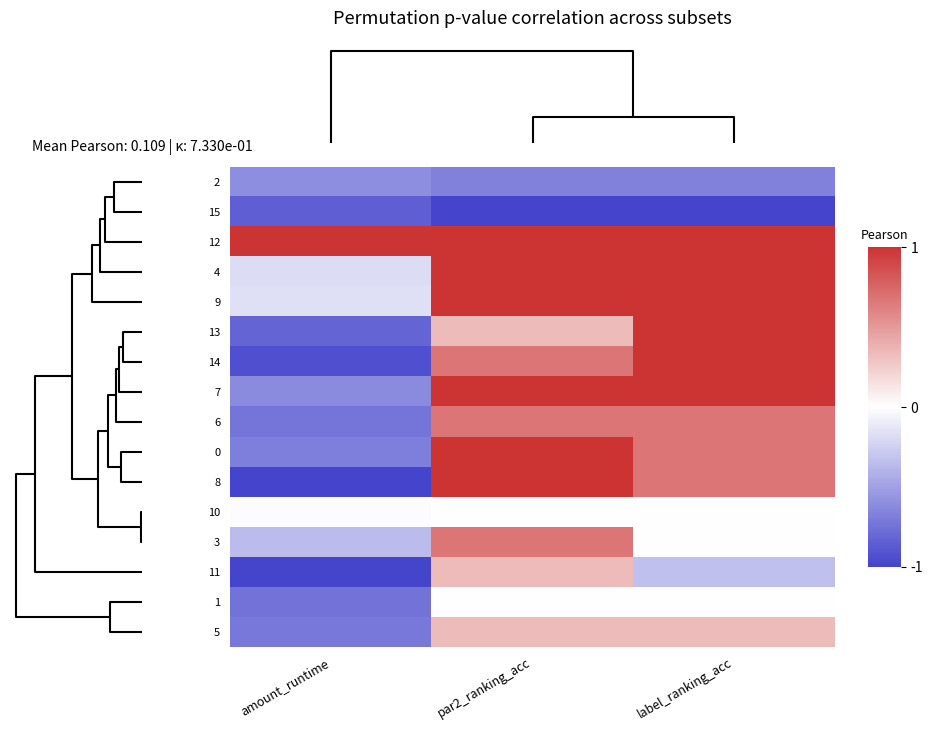

Reading left to right, transcribe all the data shown in this chart.

2: amount_runtime=-0.6	par2_ranking_acc=-0.7	label_ranking_acc=-0.7
15: amount_runtime=-0.8	par2_ranking_acc=-1.0	label_ranking_acc=-1.0
12: amount_runtime=1.0	par2_ranking_acc=1.0	label_ranking_acc=1.0
4: amount_runtime=-0.2	par2_ranking_acc=1.0	label_ranking_acc=1.0
9: amount_runtime=-0.2	par2_ranking_acc=1.0	label_ranking_acc=1.0
13: amount_runtime=-0.8	par2_ranking_acc=0.3	label_ranking_acc=1.0
14: amount_runtime=-0.9	par2_ranking_acc=0.7	label_ranking_acc=1.0
7: amount_runtime=-0.6	par2_ranking_acc=1.0	label_ranking_acc=1.0
6: amount_runtime=-0.7	par2_ranking_acc=0.7	label_ranking_acc=0.7
0: amount_runtime=-0.7	par2_ranking_acc=1.0	label_ranking_acc=0.7
8: amount_runtime=-1.0	par2_ranking_acc=1.0	label_ranking_acc=0.7
10: amount_runtime=-0.0	par2_ranking_acc=0.0	label_ranking_acc=0.0
3: amount_runtime=-0.4	par2_ranking_acc=0.7	label_ranking_acc=0.0
11: amount_runtime=-1.0	par2_ranking_acc=0.3	label_ranking_acc=-0.3
1: amount_runtime=-0.7	par2_ranking_acc=0.0	label_ranking_acc=0.0
5: amount_runtime=-0.7	par2_ranking_acc=0.3	label_ranking_acc=0.3